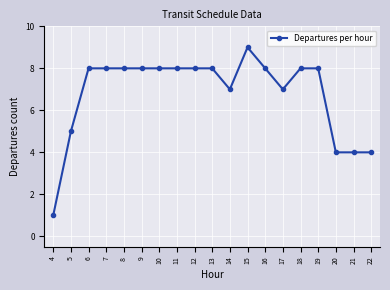

Does the chart display data point markers on the line(s)?

Yes